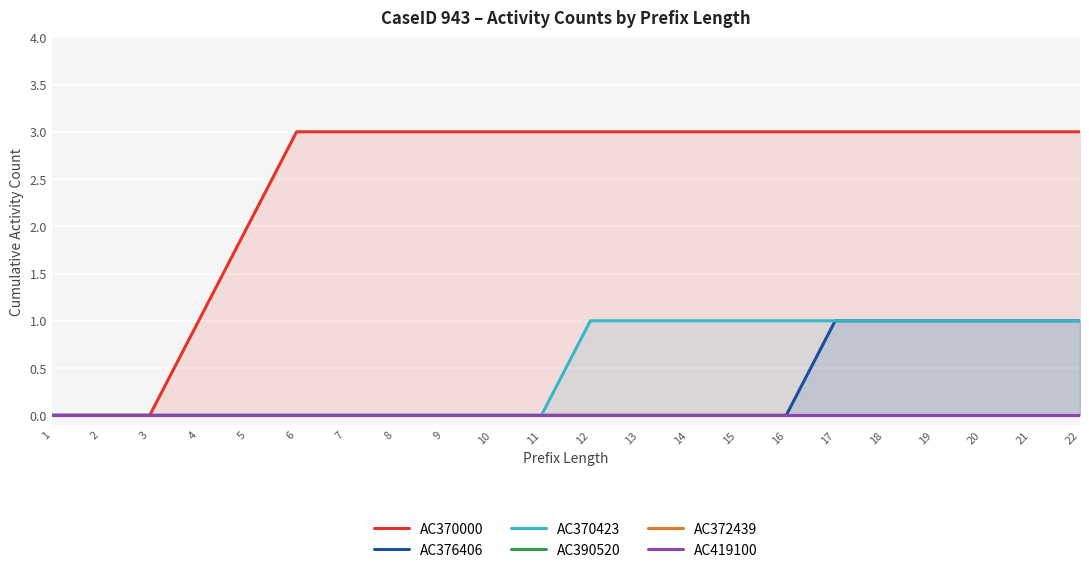

Is the value of AC370000 at 17 greater than the value of AC390520 at 19?

Yes